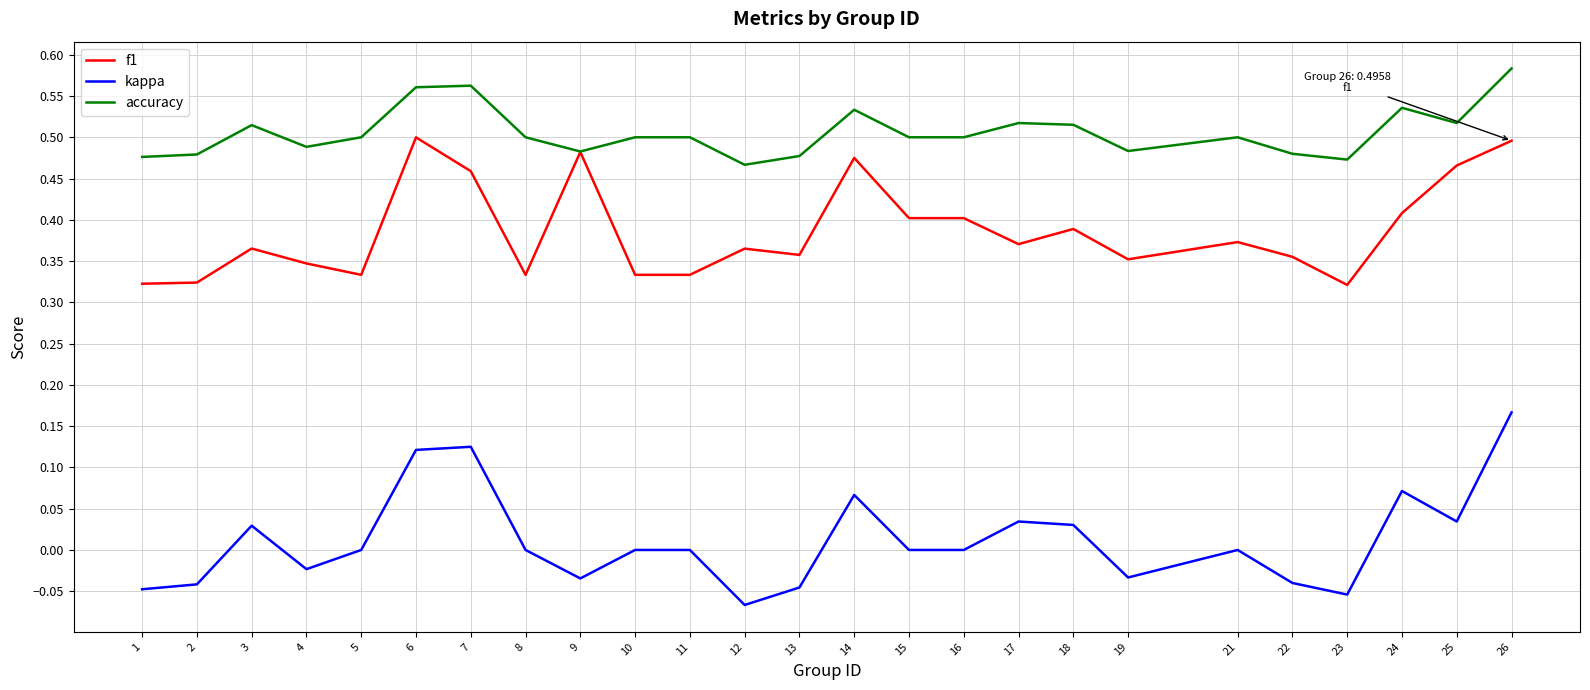

Is the value of kappa at 2 greater than the value of accuracy at 22?

No